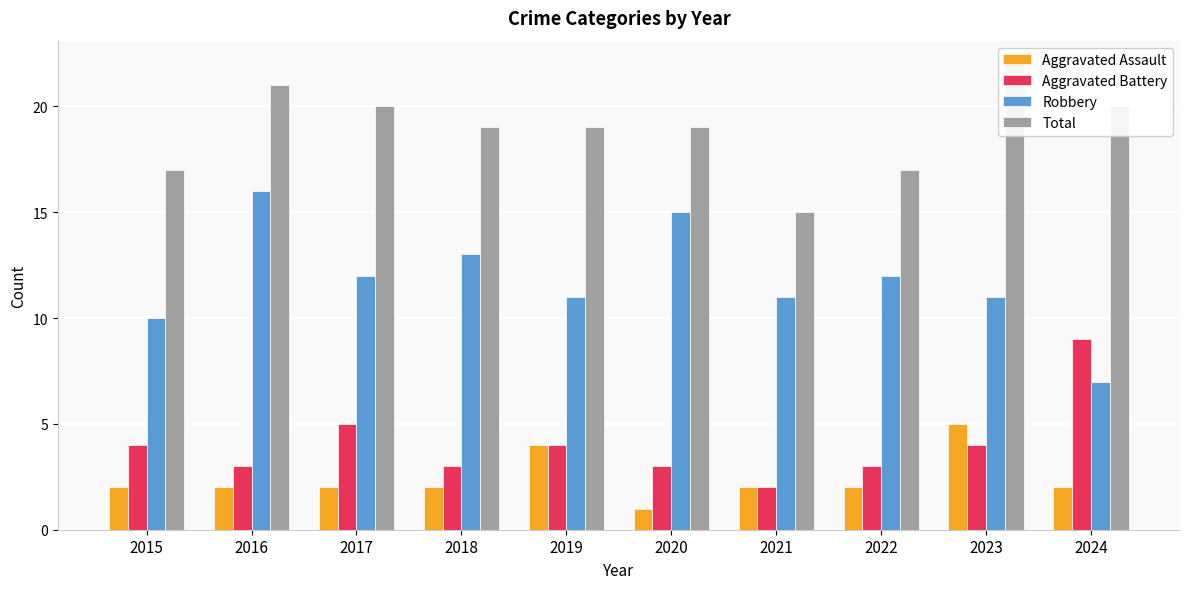

Reading left to right, transcribe all the data shown in this chart.

Aggravated Assault: 2015=2	2016=2	2017=2	2018=2	2019=4	2020=1	2021=2	2022=2	2023=5	2024=2
Aggravated Battery: 2015=4	2016=3	2017=5	2018=3	2019=4	2020=3	2021=2	2022=3	2023=4	2024=9
Robbery: 2015=10	2016=16	2017=12	2018=13	2019=11	2020=15	2021=11	2022=12	2023=11	2024=7
Total: 2015=17	2016=21	2017=20	2018=19	2019=19	2020=19	2021=15	2022=17	2023=22	2024=20